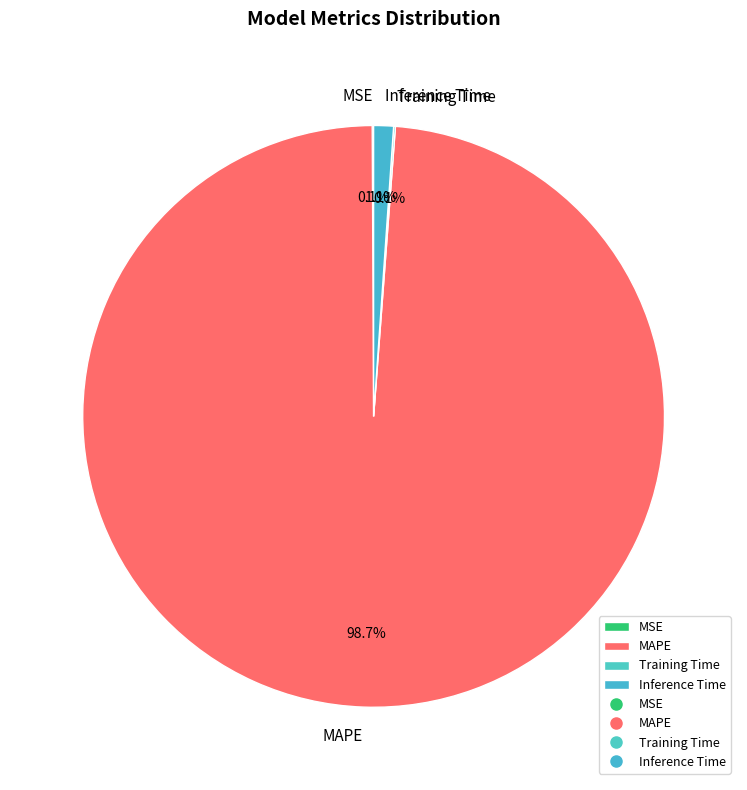

The MAPE slice represents 89% of the pie. True or false?

False